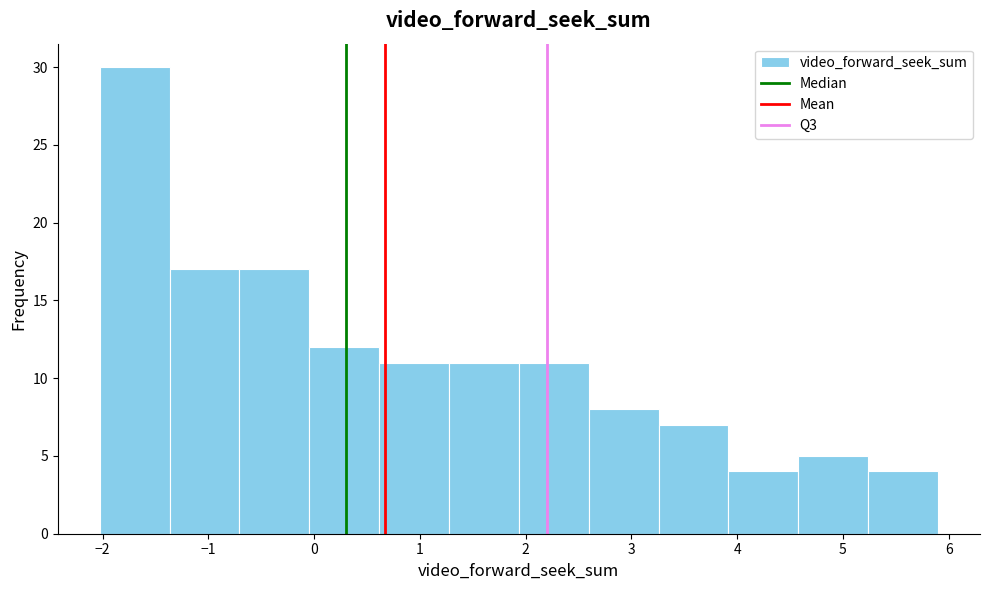

Reading left to right, list every bar in this chart as the range it spans on the x-axis followed by its height. Neither the bar edges nor the heights are printed on the chart, so give them approximately, as read against the axes.

-2.0 to -1.4: 30
-1.4 to -0.7: 17
-0.7 to 0.0: 17
0.0 to 0.6: 12
0.6 to 1.3: 11
1.3 to 1.9: 11
1.9 to 2.6: 11
2.6 to 3.3: 8
3.3 to 3.9: 7
3.9 to 4.6: 4
4.6 to 5.2: 5
5.2 to 5.9: 4